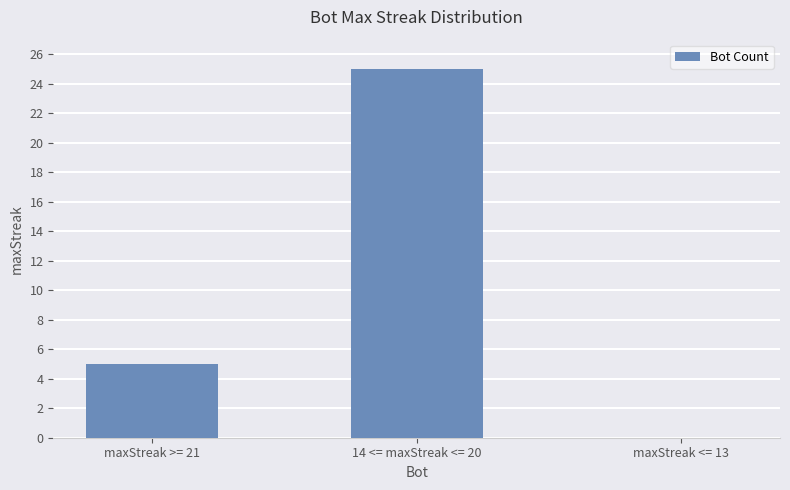

Which has a higher value, maxStreak <= 13 or 14 <= maxStreak <= 20?

14 <= maxStreak <= 20